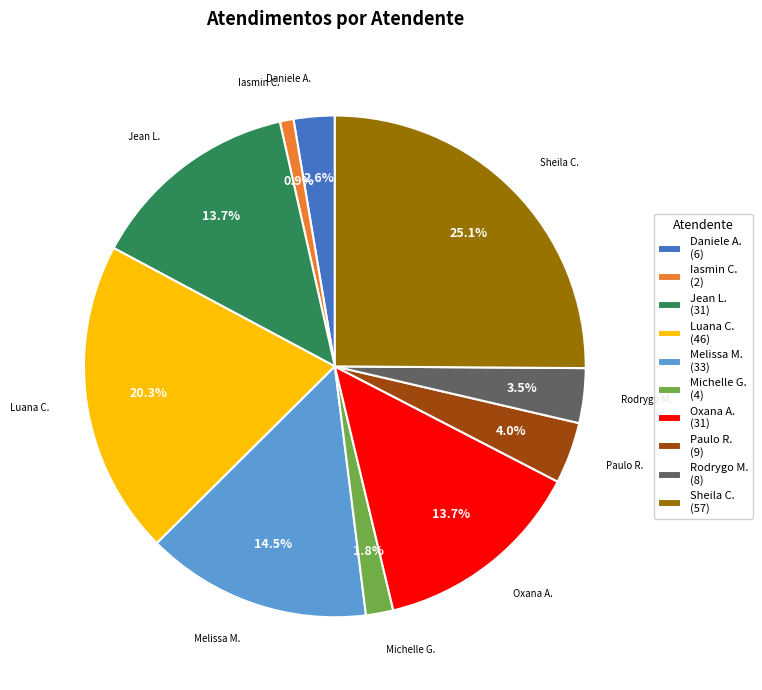

Approximately how many times larger is the value at Oxana A. compared to Melissa M.?

0.9